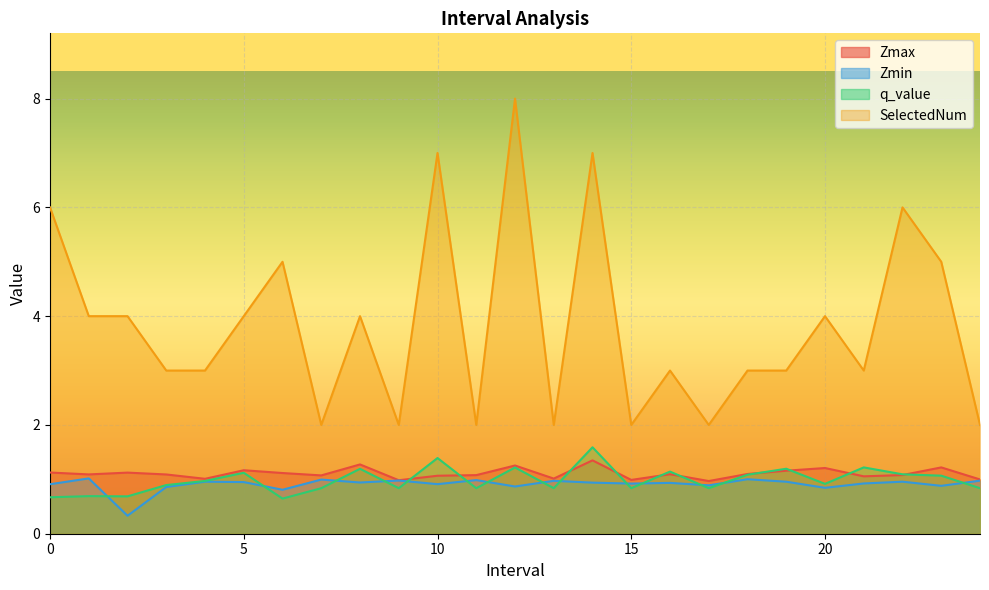

List the series in order of their peak value, highest first.

SelectedNum, q_value, Zmax, Zmin